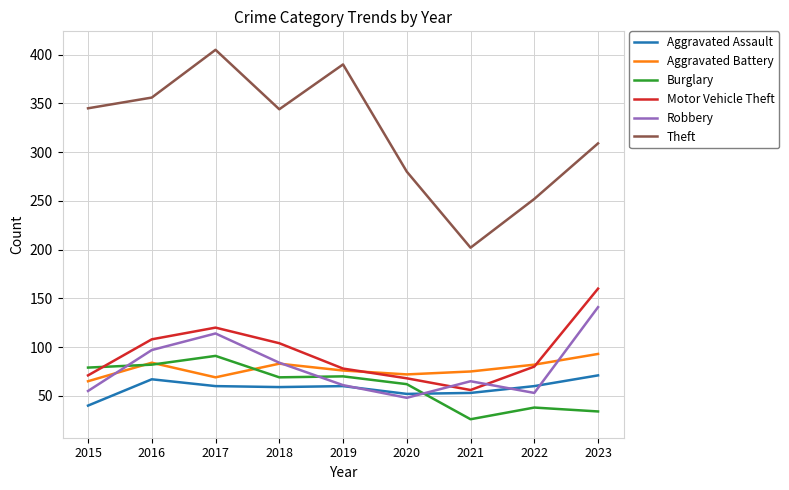

How many categories are shown in the chart?

9